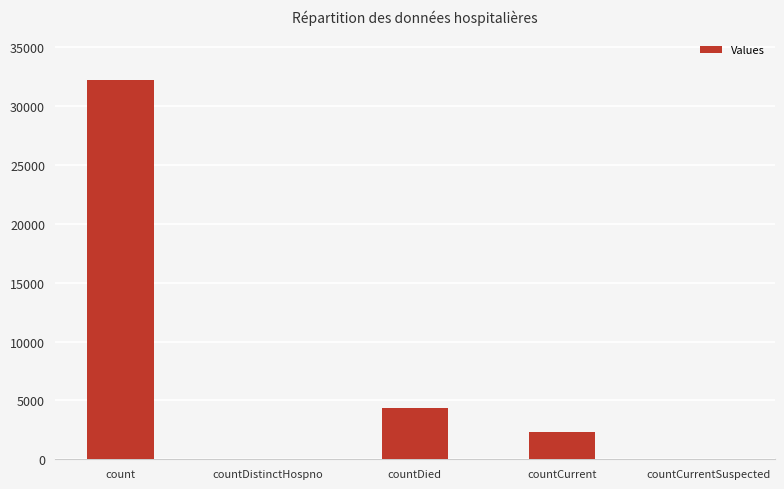

Is it true that the value at countDied is 4364?

True